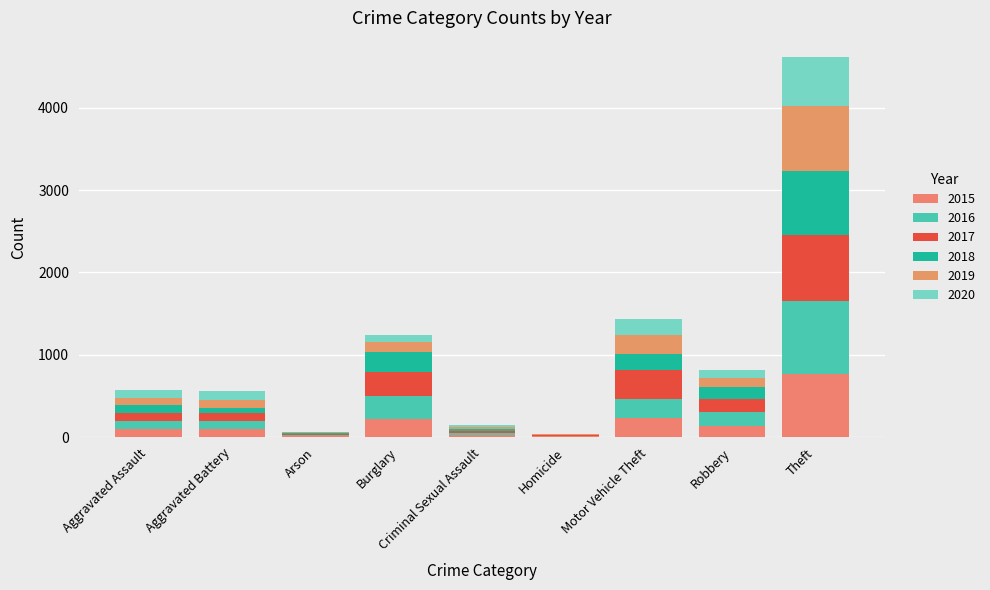

Which has a higher value, Aggravated Assault or Criminal Sexual Assault?

Aggravated Assault